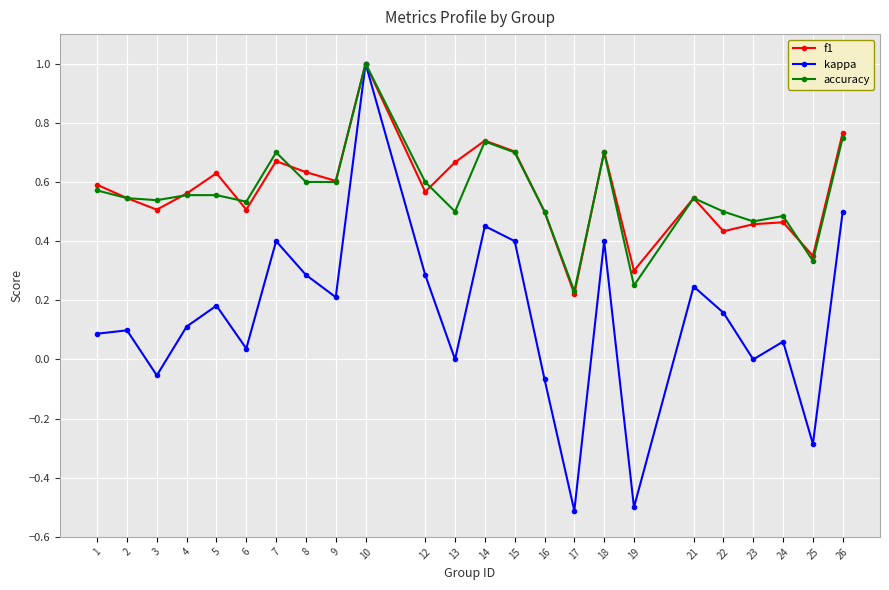

The f1 series shows 0.5 at 19. True or false?

False